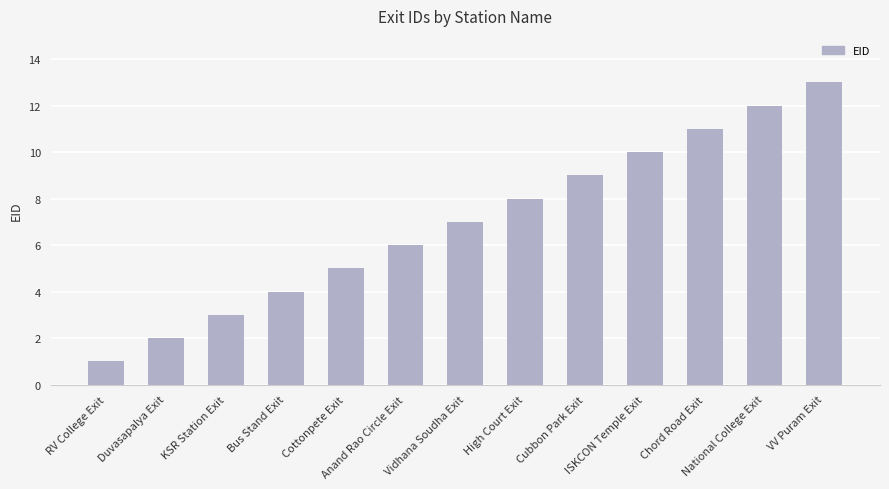

List the labels in order of value, smallest first.

RV College Exit, Duvasapalya Exit, KSR Station Exit, Bus Stand Exit, Cottonpete Exit, Anand Rao Circle Exit, Vidhana Soudha Exit, High Court Exit, Cubbon Park Exit, ISKCON Temple Exit, Chord Road Exit, National College Exit, VV Puram Exit